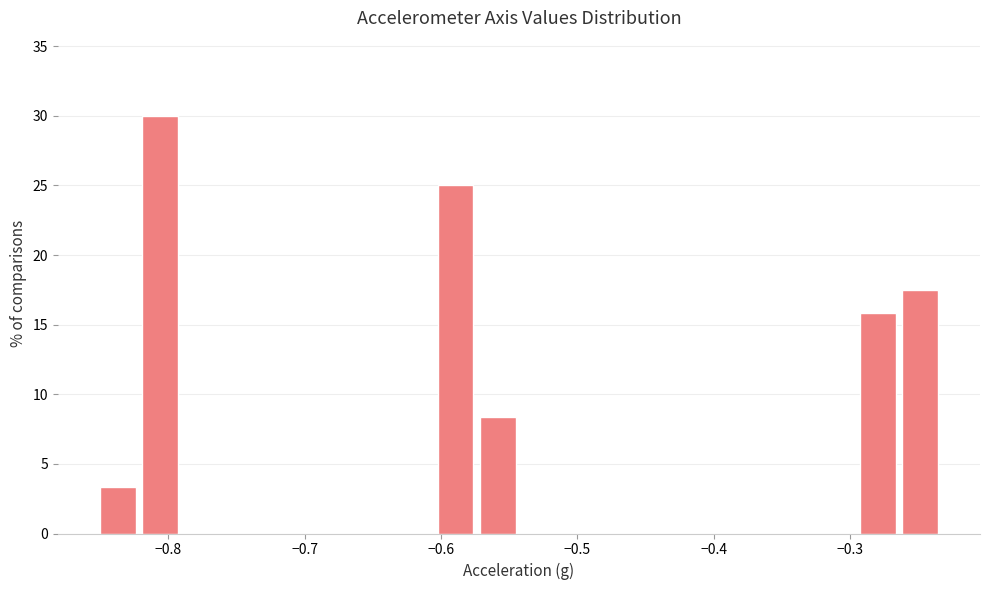

Around what value on the x-axis is the tallest bar? Give the approximate position of its centre, as read against the axis.

-0.81